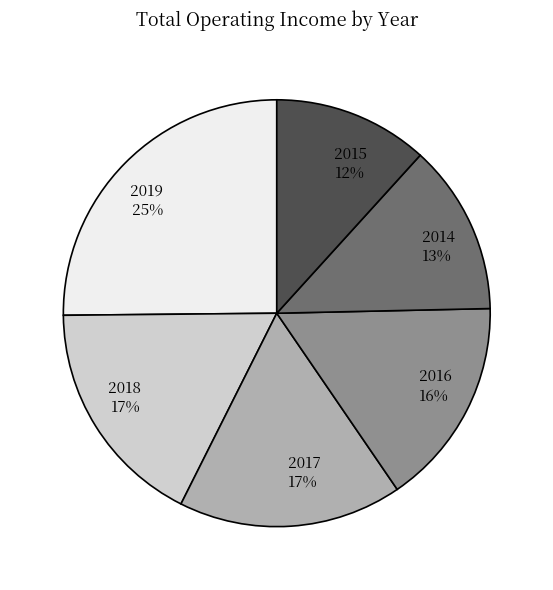

True or false: 2017 accounts for 23% of the total.

False